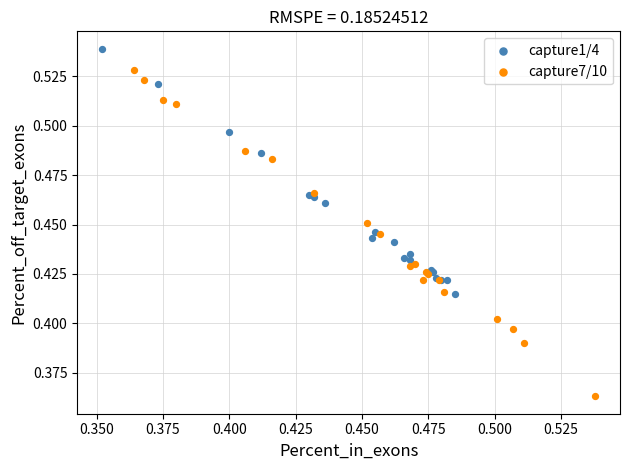

What are all the series names shown in the legend?

capture1/4, capture7/10